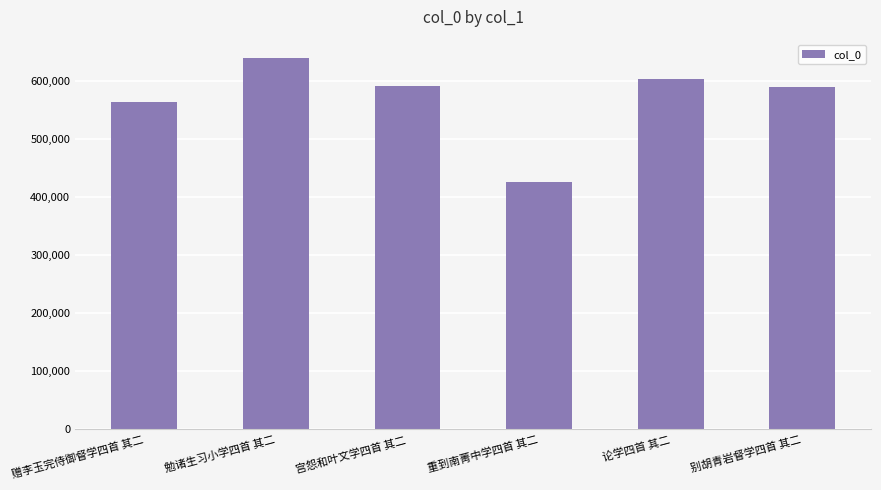

Is it true that the value at 勉诸生习小学四首 其二 is 1011184?

False